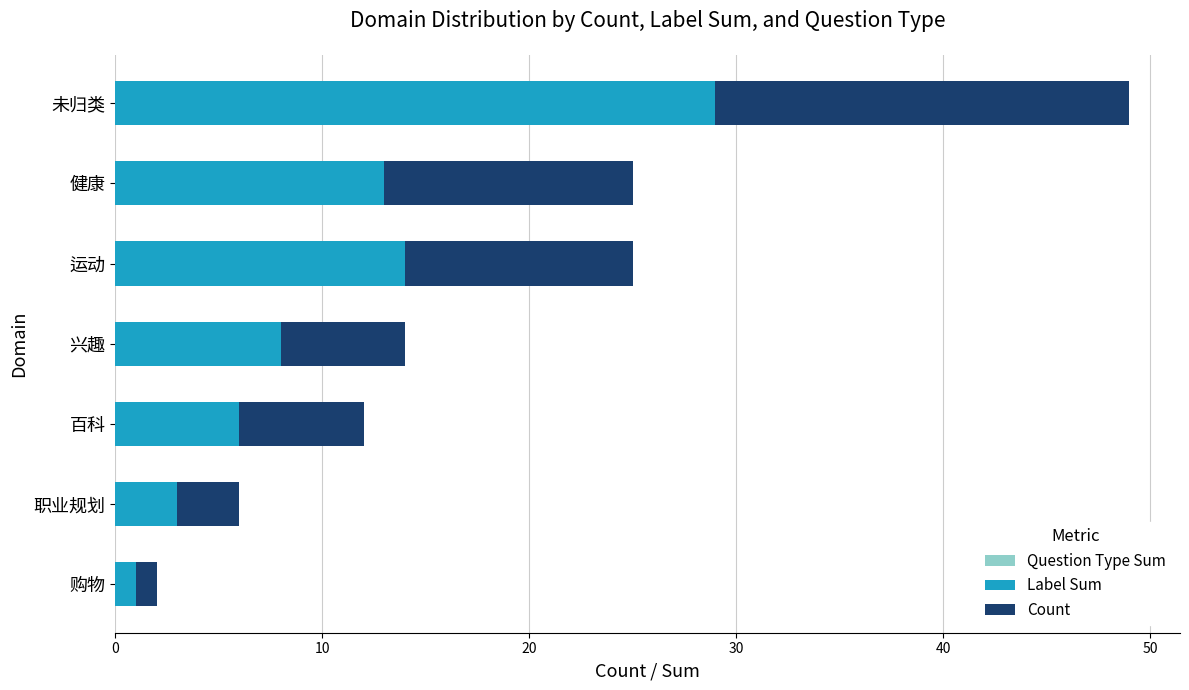

Where is Label Sum nearest to the value 15?

运动